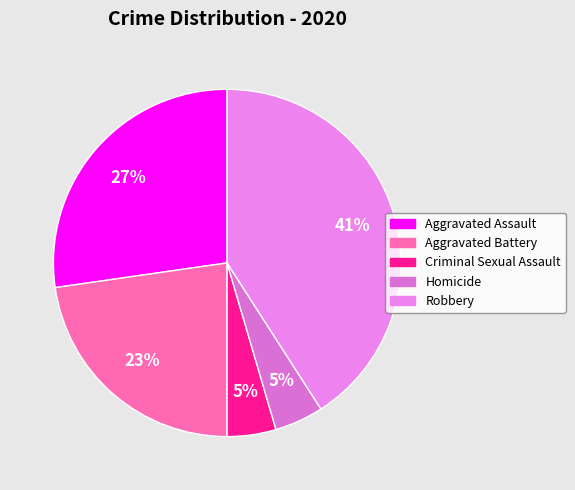

Which slice is the largest?

Robbery